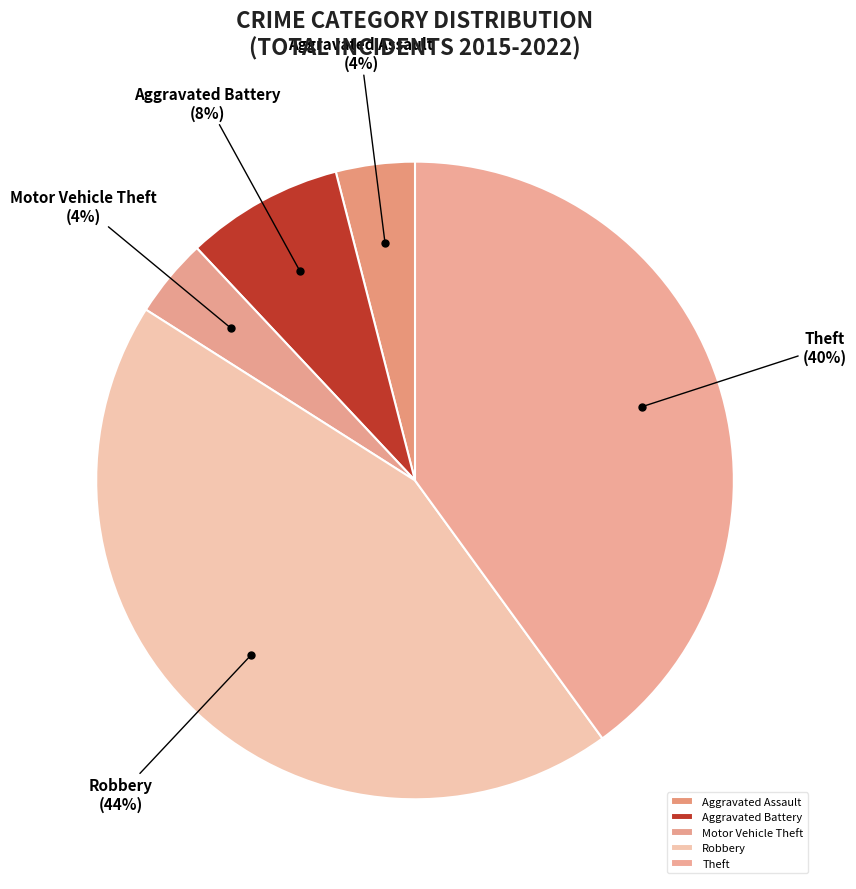

Which has a higher value, Robbery or Aggravated Battery?

Robbery